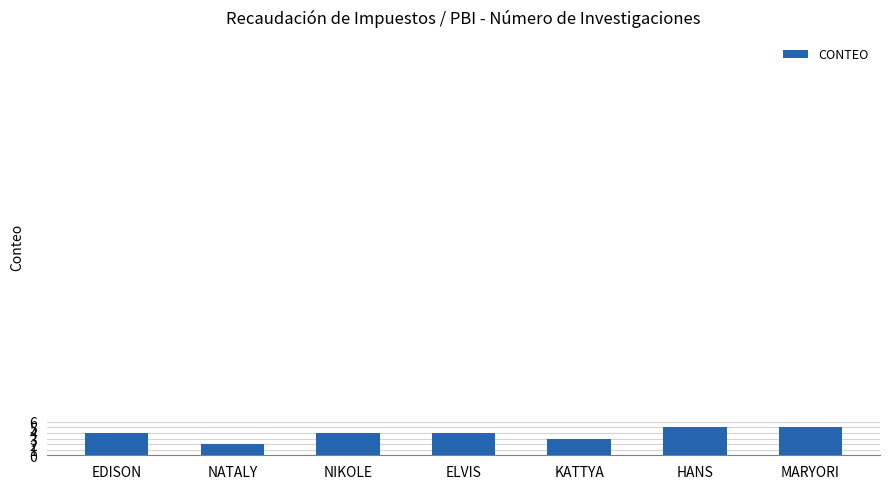

What is the average value?

4